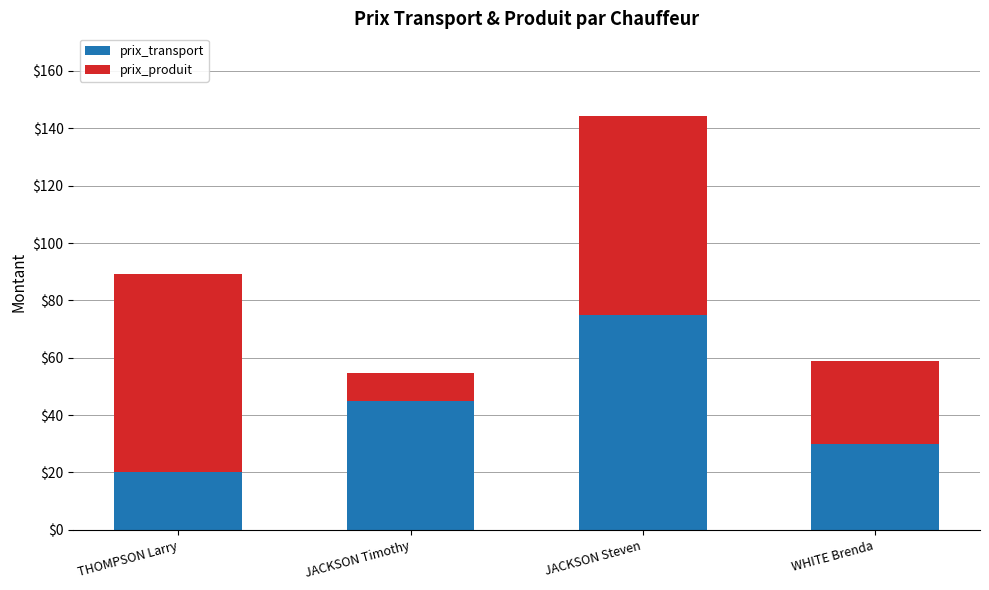

The value of prix_transport at WHITE Brenda is 19.6. True or false?

False